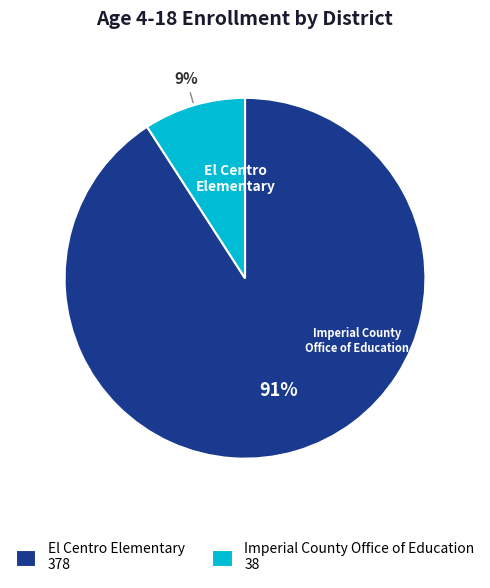

Is there a majority slice in this chart?

Yes